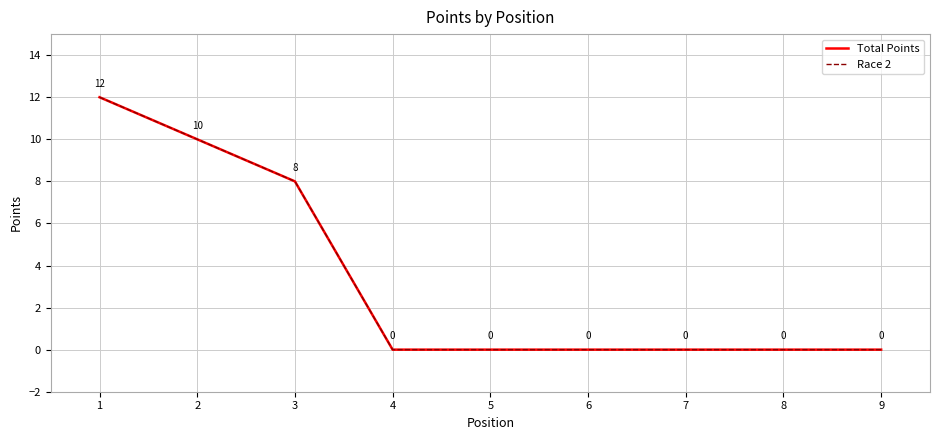

Does the chart have visible grid lines?

Yes